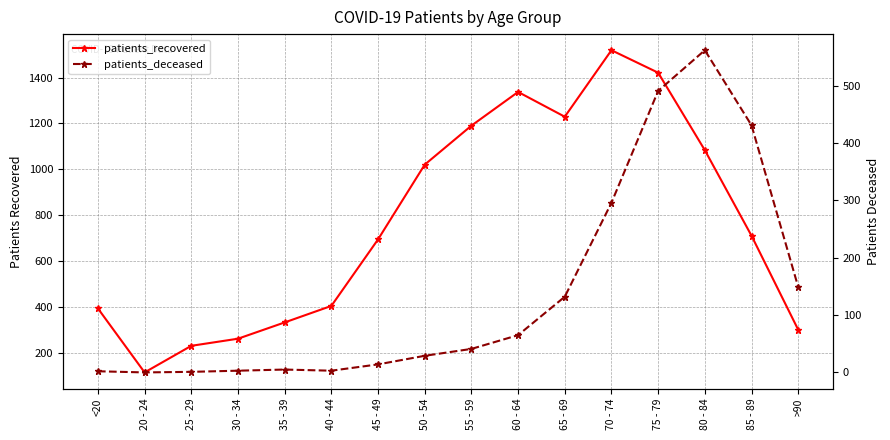

At how many categories does at least one series exceed 1355?

2